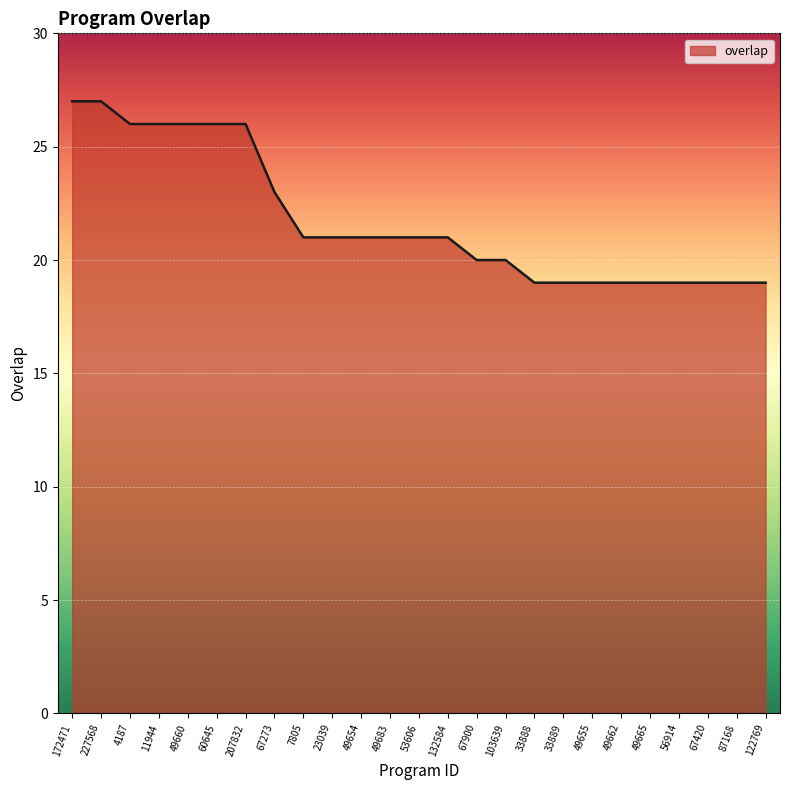

What is the greatest value displayed?

27